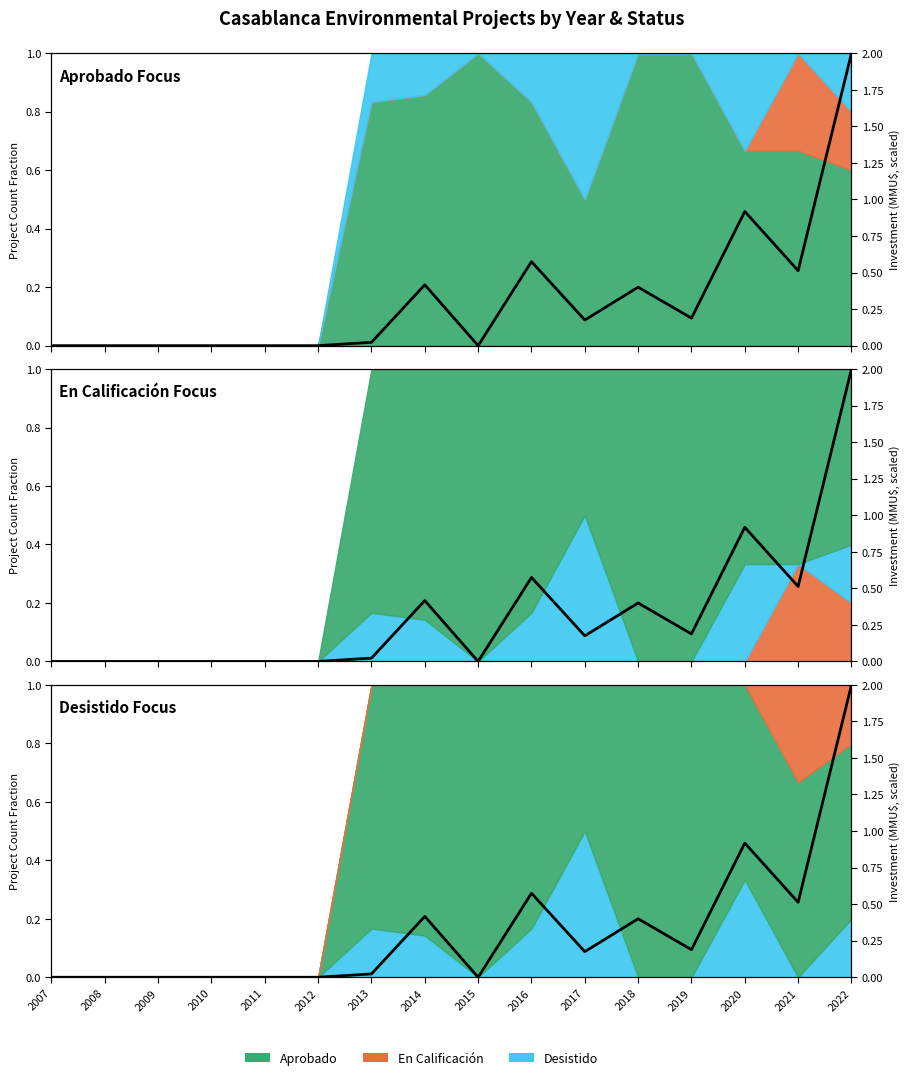

The value at 2009 is 1.3. True or false?

False